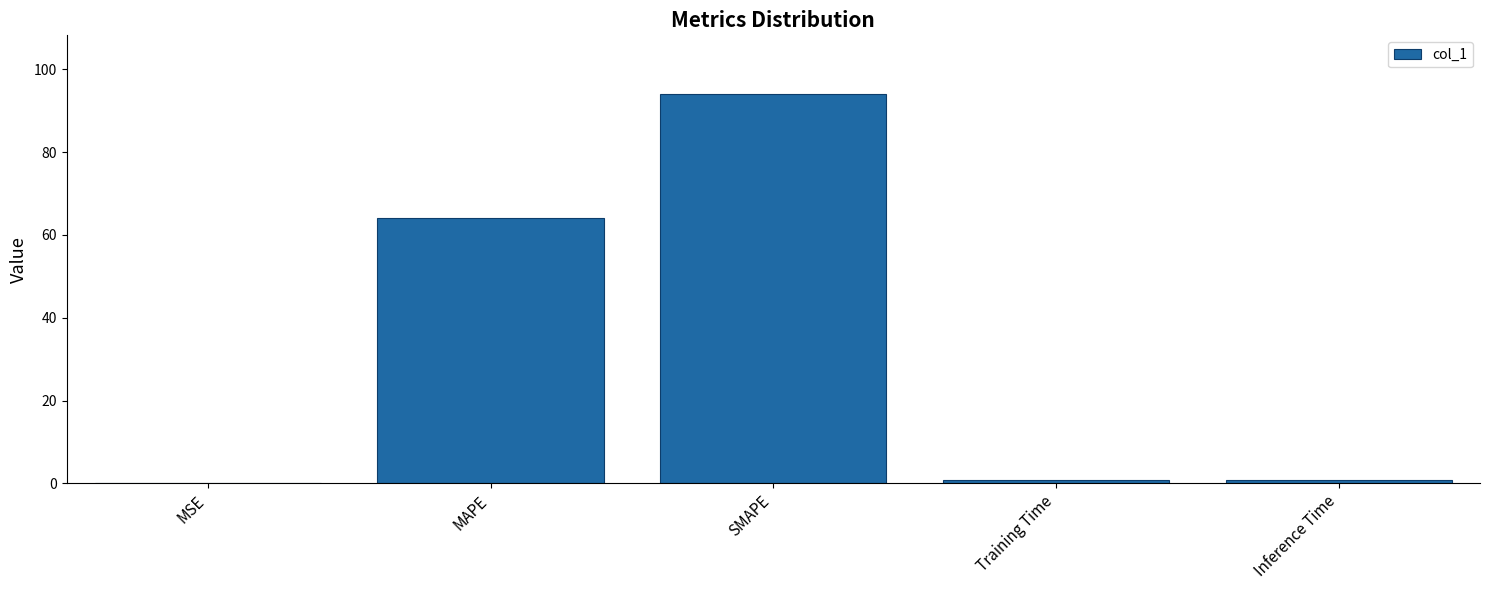

True or false: the data shows 41.8 at SMAPE.

False